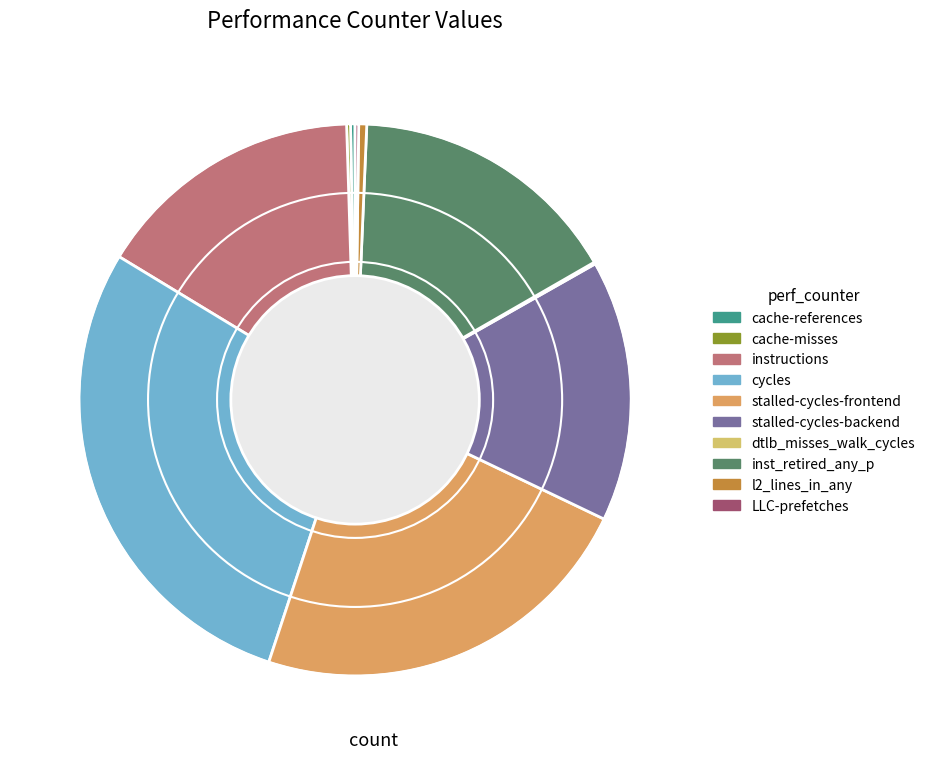

Does cache-misses represent more than half of the total?

No